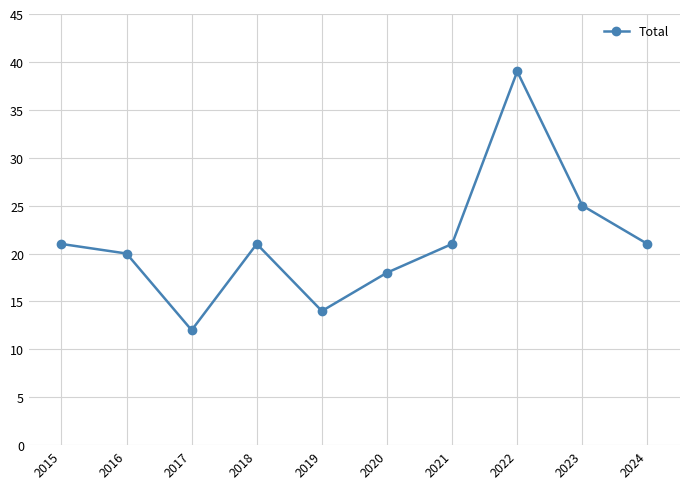

At which category does the data reach its first local valley?

2017